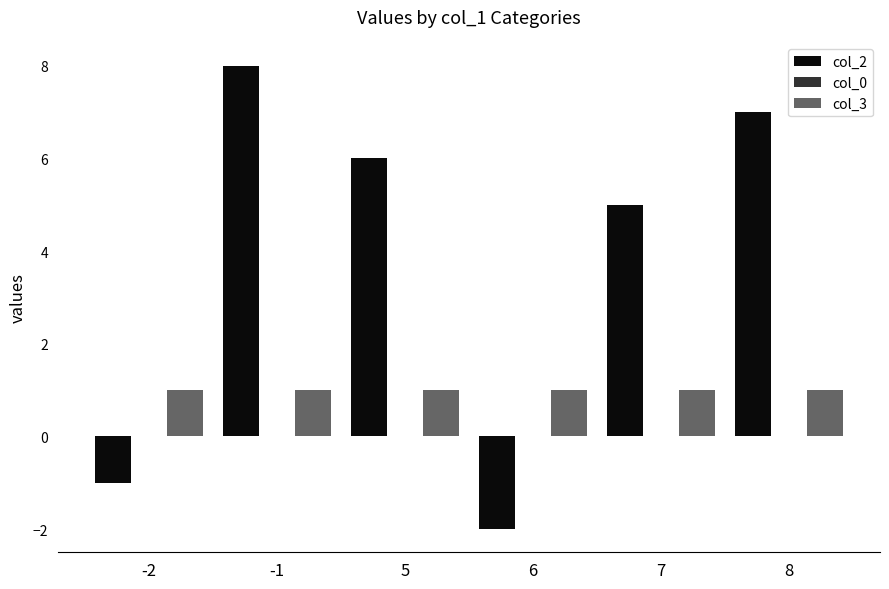

At which label does col_2 reach its minimum?

6